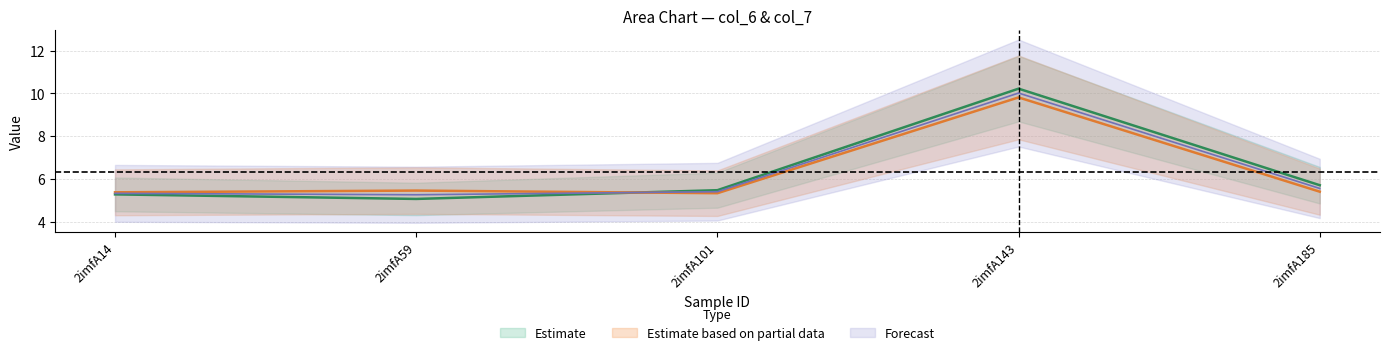

Where do col_7 and col_6 first cross each other?

2imfA59 and 2imfA101